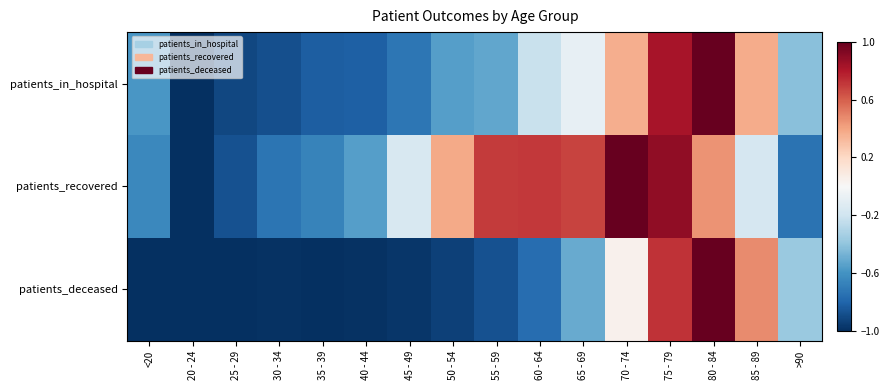

Which series has the largest range (max minus min)?

patients_in_hospital